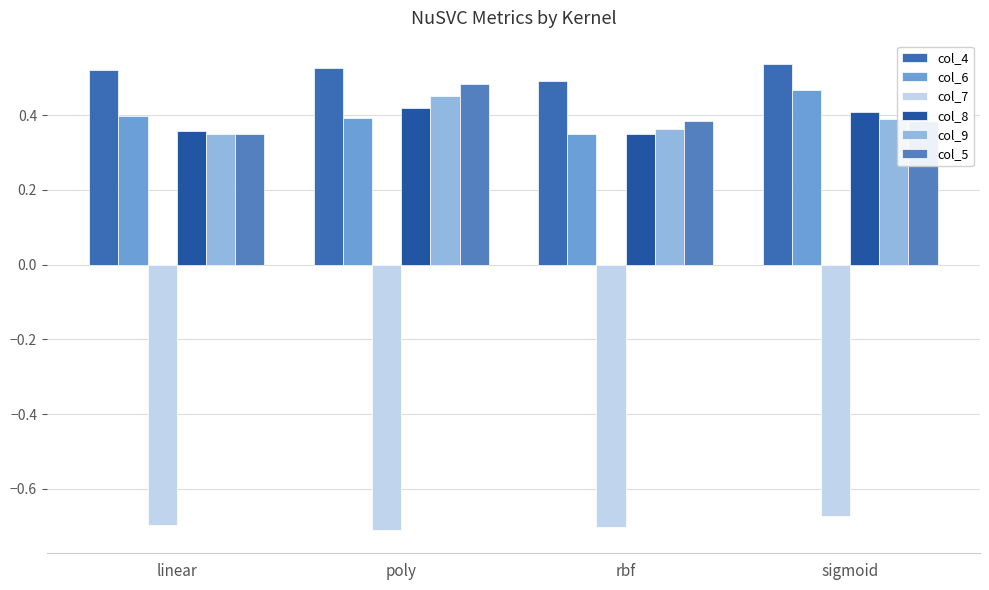

Count the col_5 values in the range 0 to 1.

4